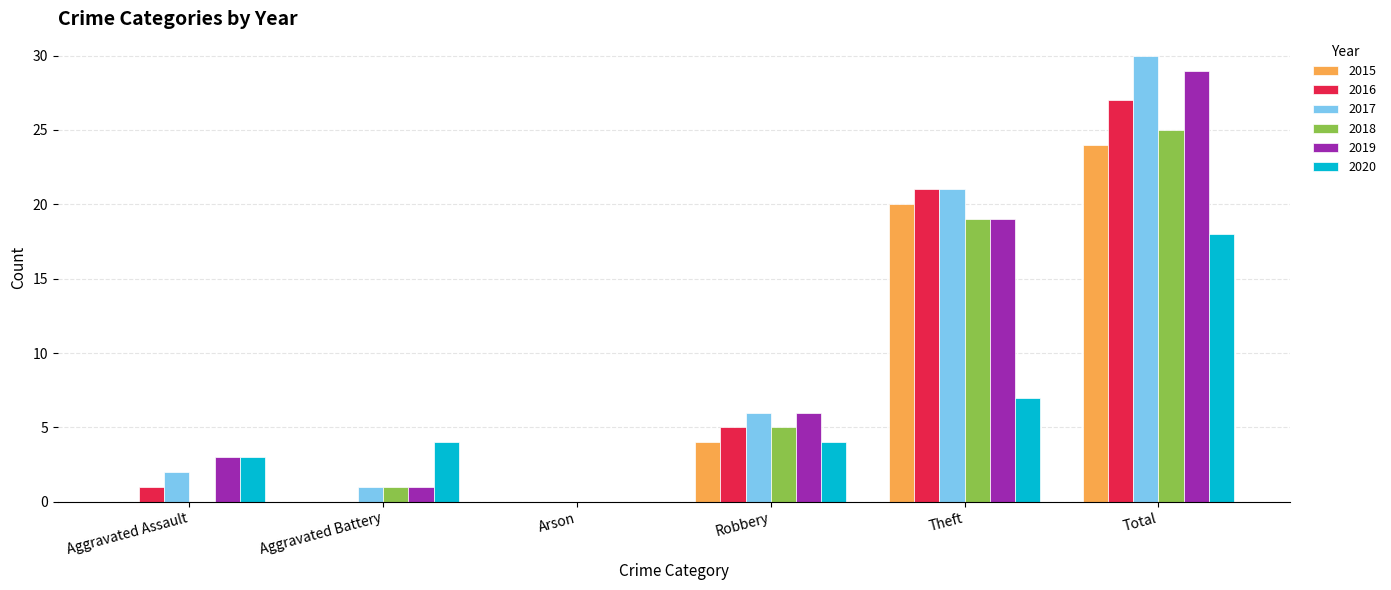

How many groups of bars are there?

6